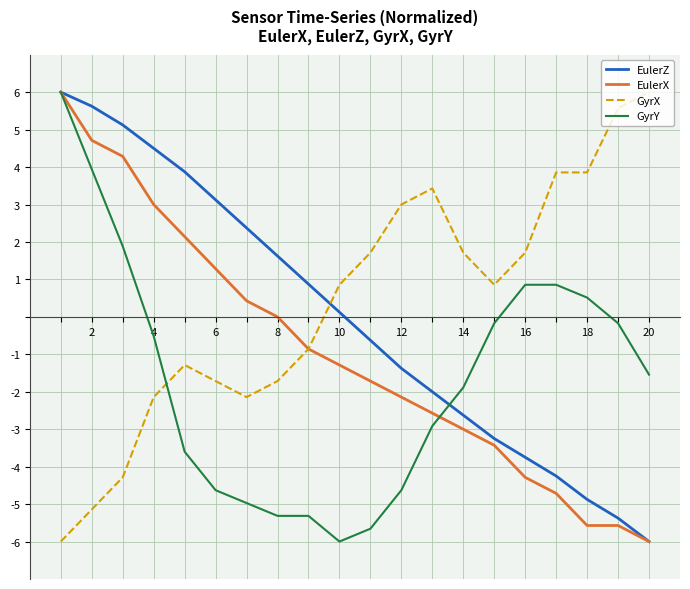

Rank the series by their average value, from highest to lowest.

GyrX, EulerZ, EulerX, GyrY